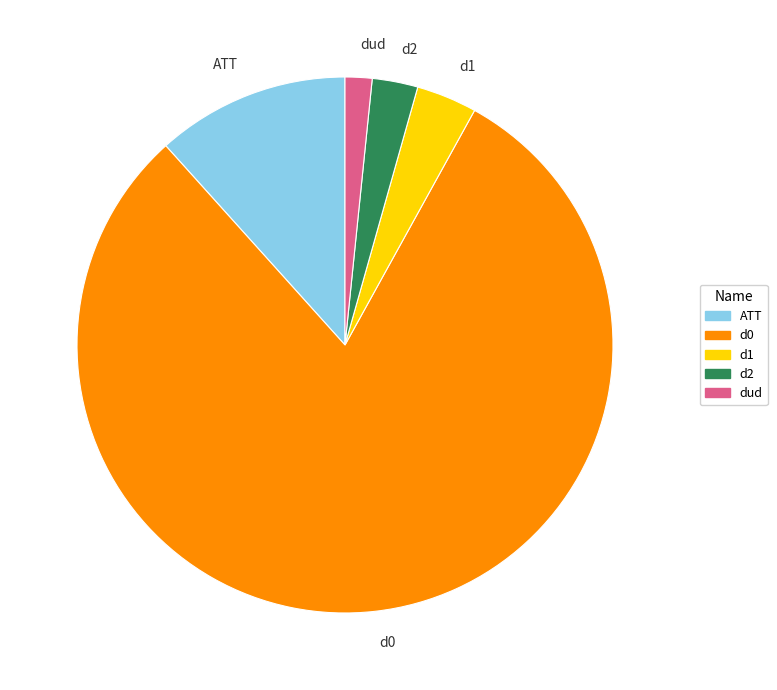

Rank the categories by value from lowest to highest.

dud, d2, d1, ATT, d0